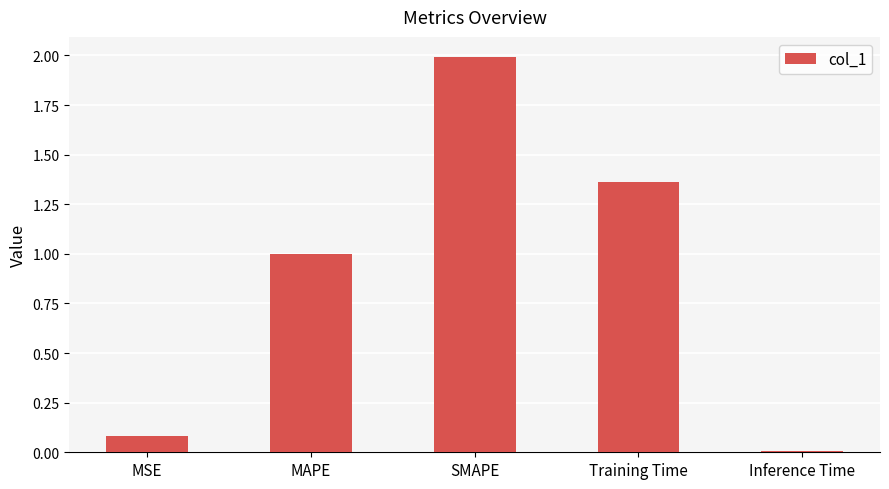

How many distinct data groups are displayed?

1